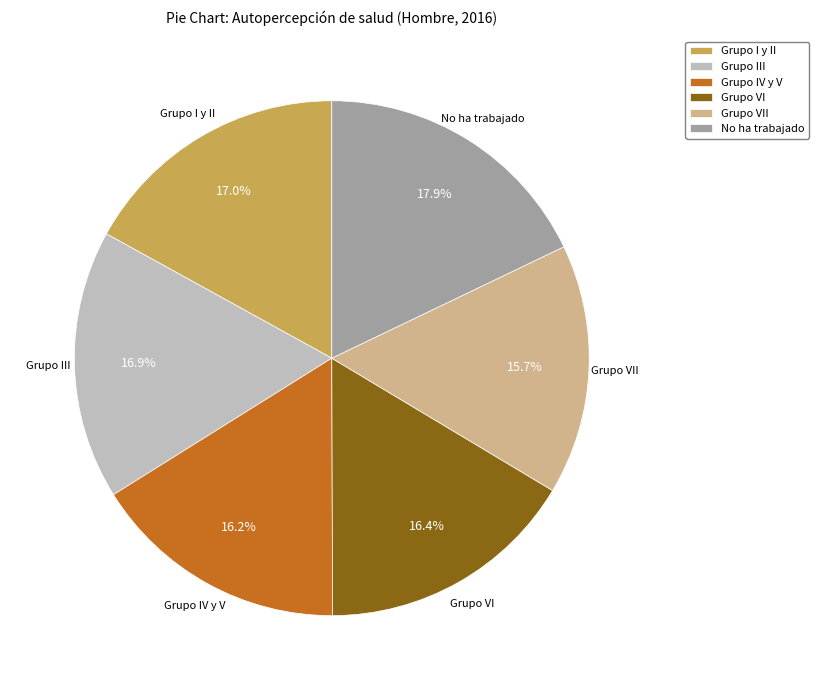

How many segments does this pie chart have?

6